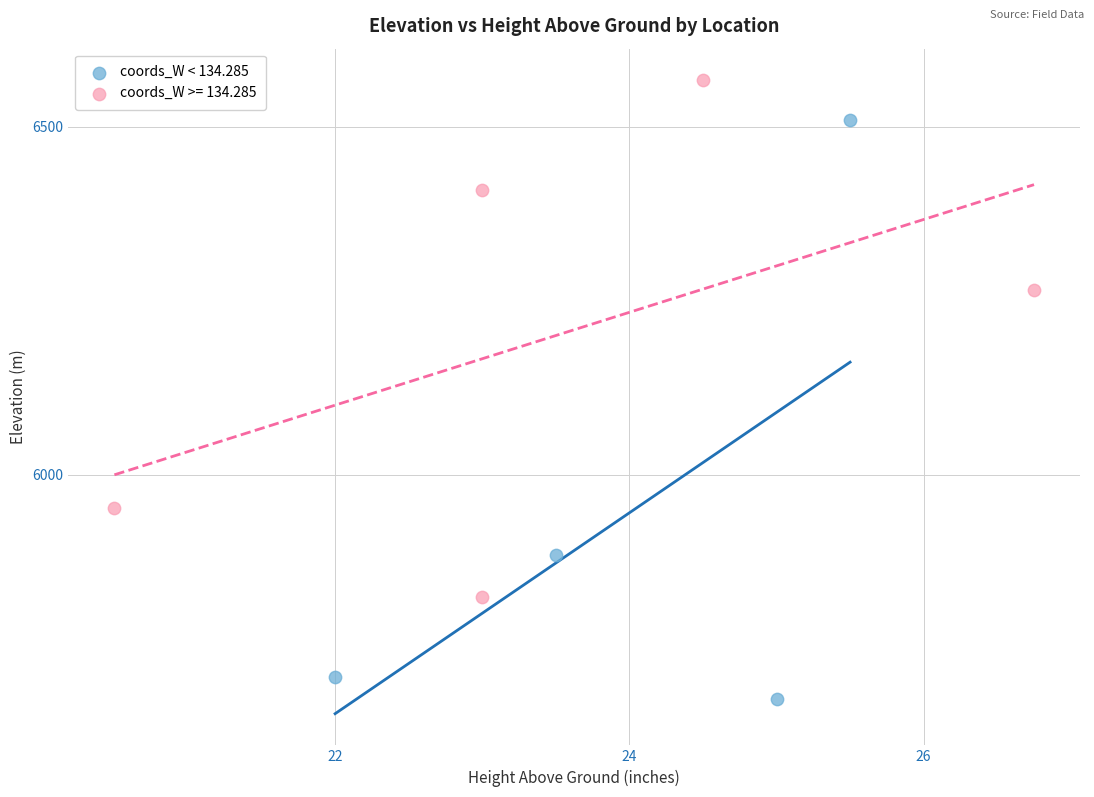

Which series has the largest Y range (max minus min)?

coords_W < 134.285